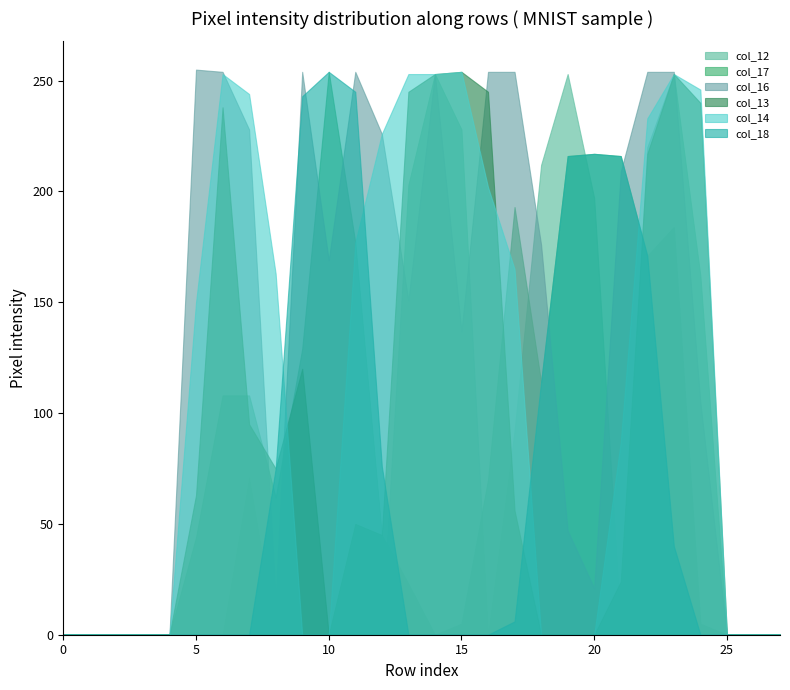

List the series in order of their peak value, lowest first.

col_12, col_17, col_13, col_14, col_18, col_16